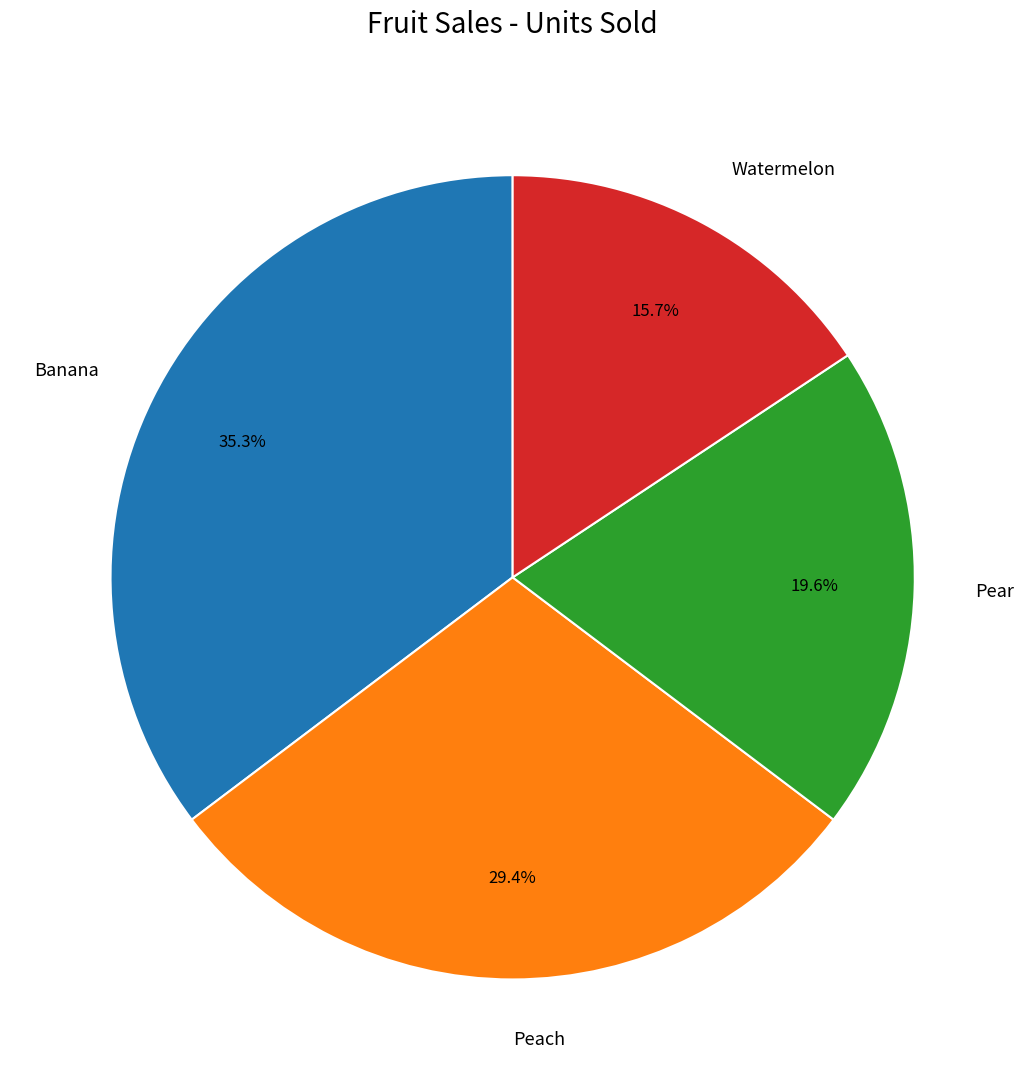

To the nearest percent, what is the combined percentage of Pear and Watermelon?

35%